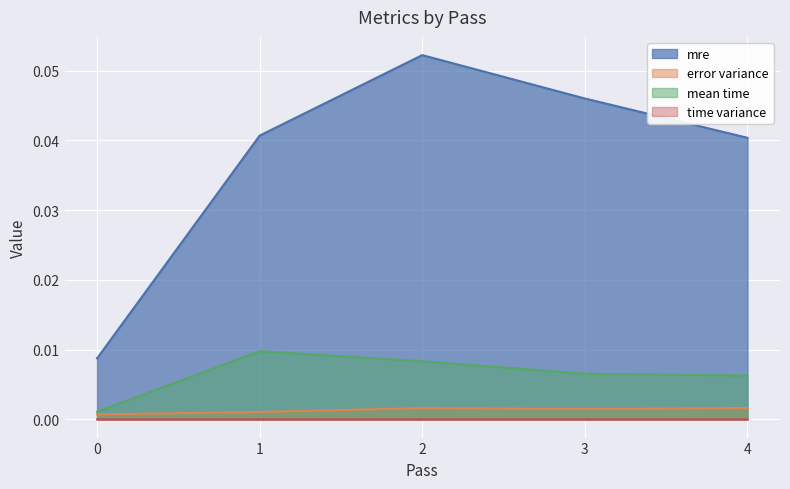

At how many categories does at least one series exceed 0?

5